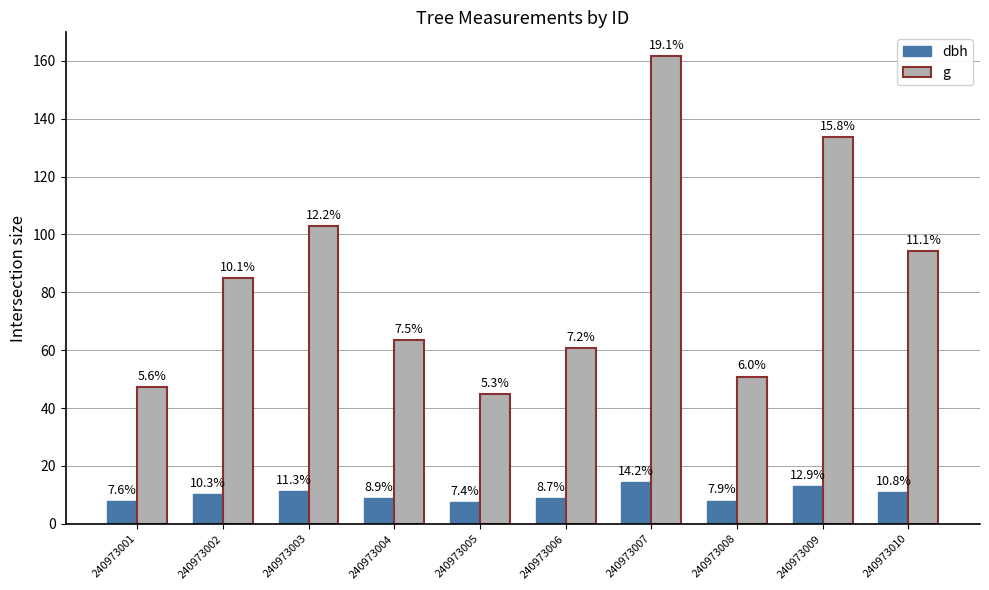

True or false: dbh has a value of 13.8 at 240973001.

False